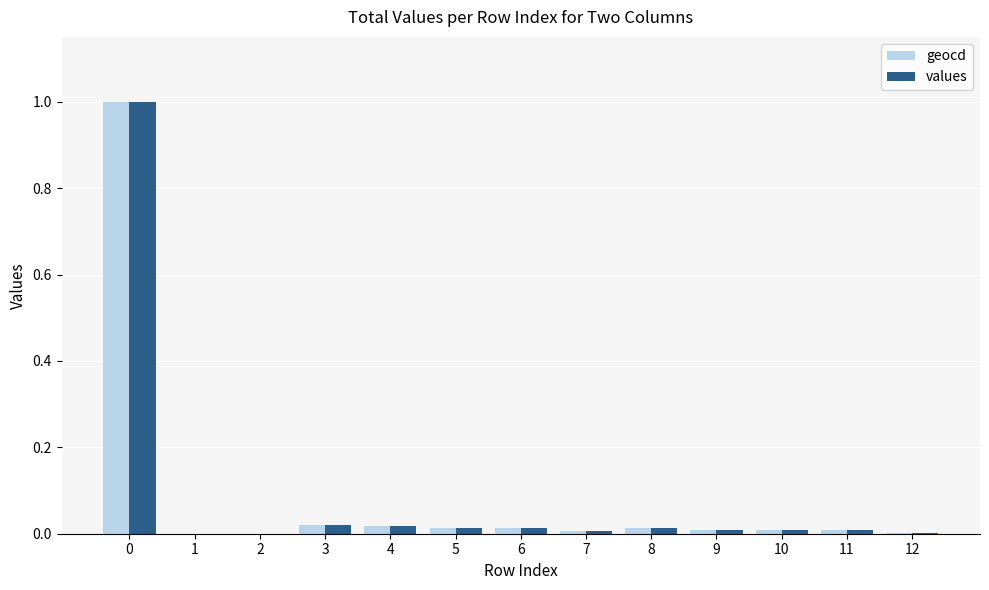

Is it true that values equals 0.0 at 3?

True